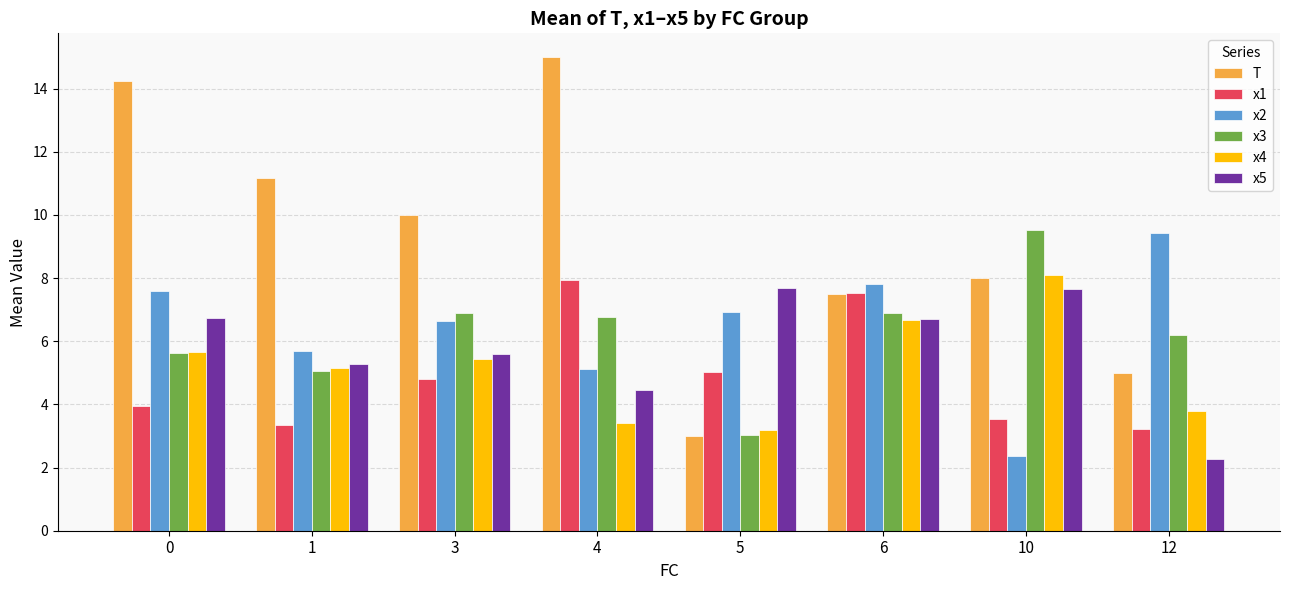

How many values in the T series are below 10?

4